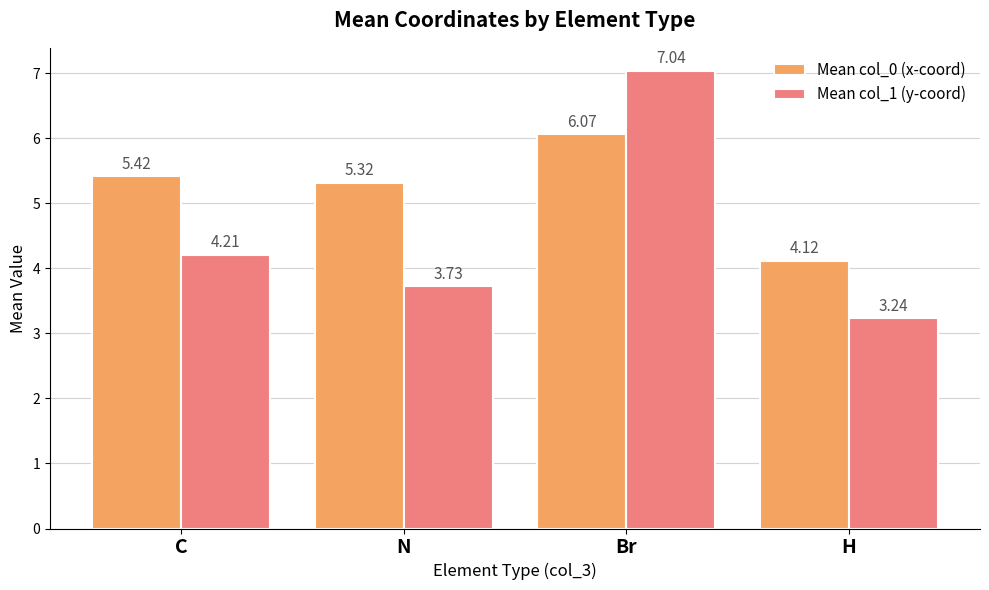

How many groups of bars are there?

4